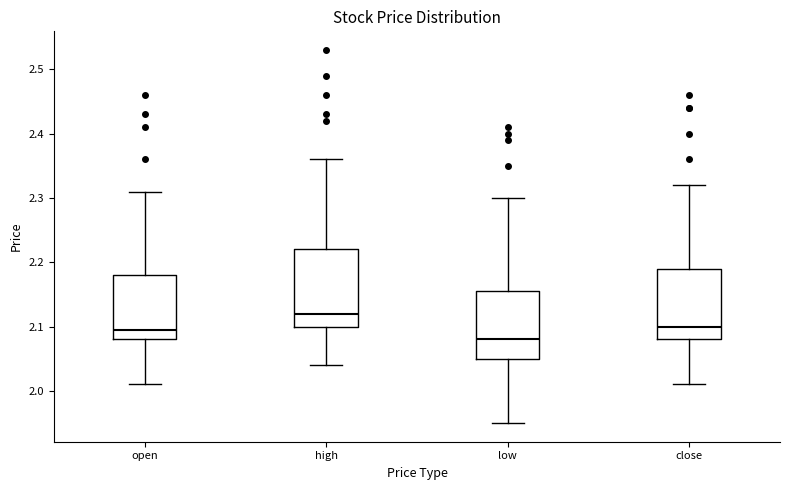

Reading left to right, read every box against the y-axis: the position of its median line, the range the box covers, and the ends of its whiskers. The values are not printed on the chart, so give them approximately, as read against the axis.

open: median 2.10, box 2.08 to 2.18, whiskers 2.01 to 2.31
high: median 2.12, box 2.10 to 2.22, whiskers 2.04 to 2.36
low: median 2.08, box 2.05 to 2.16, whiskers 1.95 to 2.30
close: median 2.10, box 2.08 to 2.19, whiskers 2.01 to 2.32